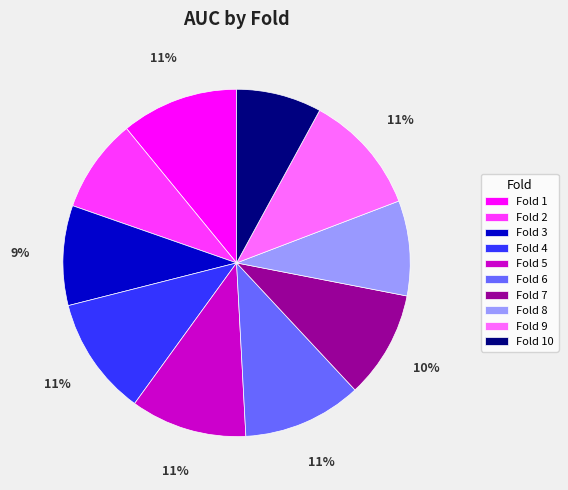

Count the number of slices in the pie.

10